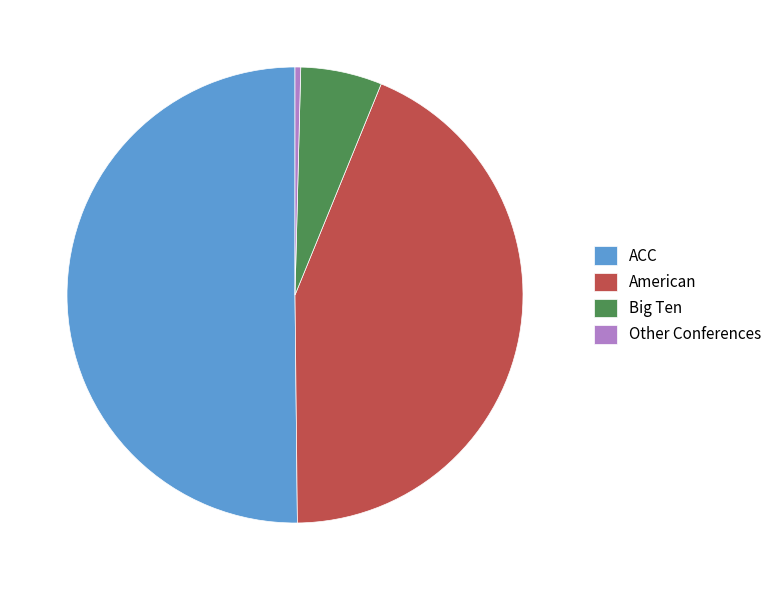

Which has a higher value, ACC or Other Conferences?

ACC